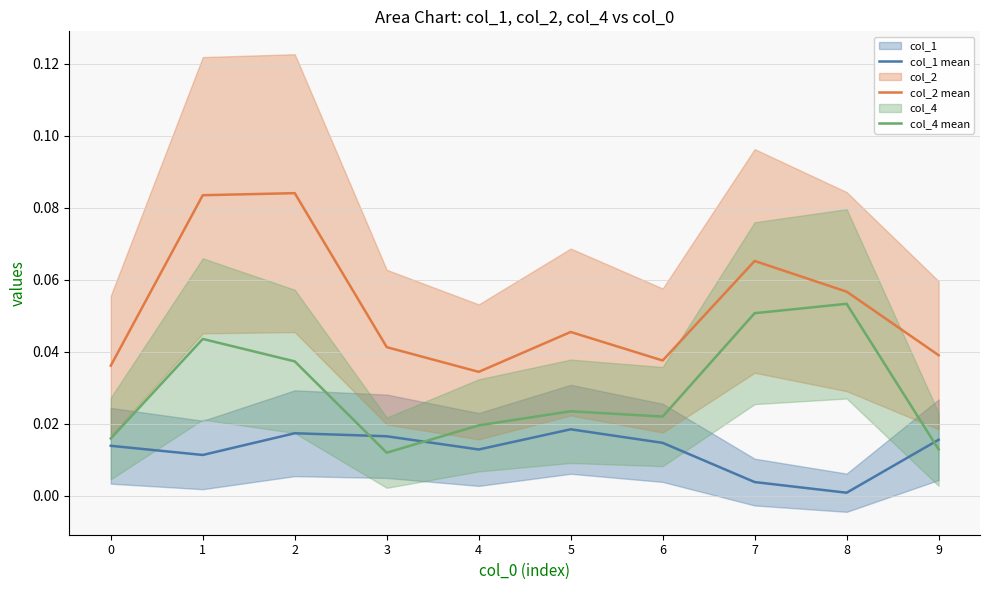

The col_2 mean series shows 0.0 at 3. True or false?

False